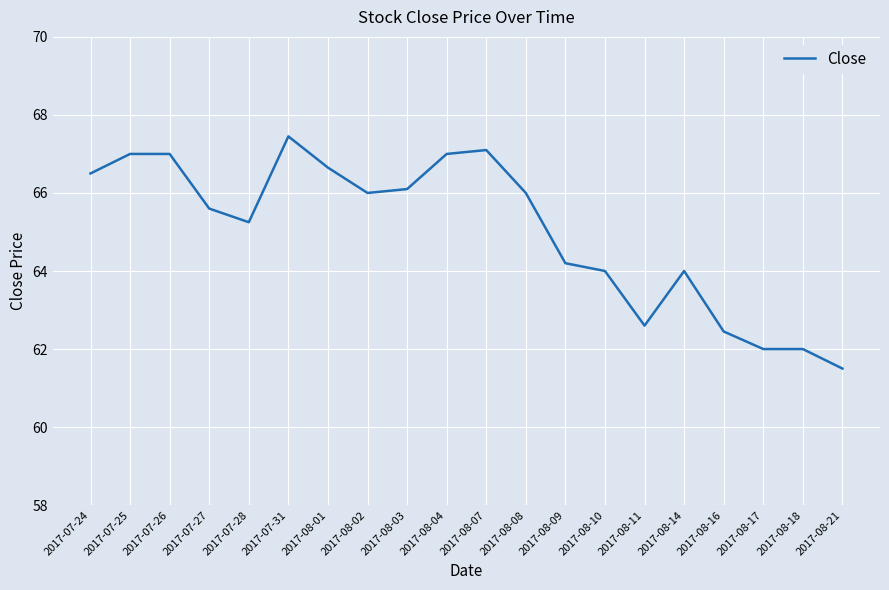

True or false: the data has more than 2 interior local peaks.

True